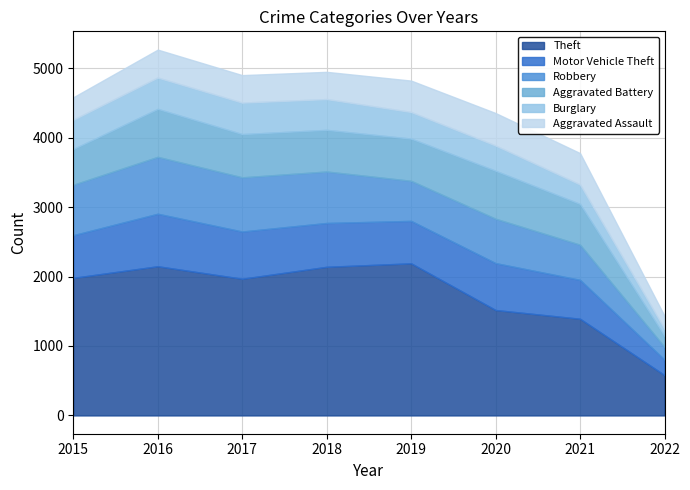

What is the average value of the Theft series?

1740